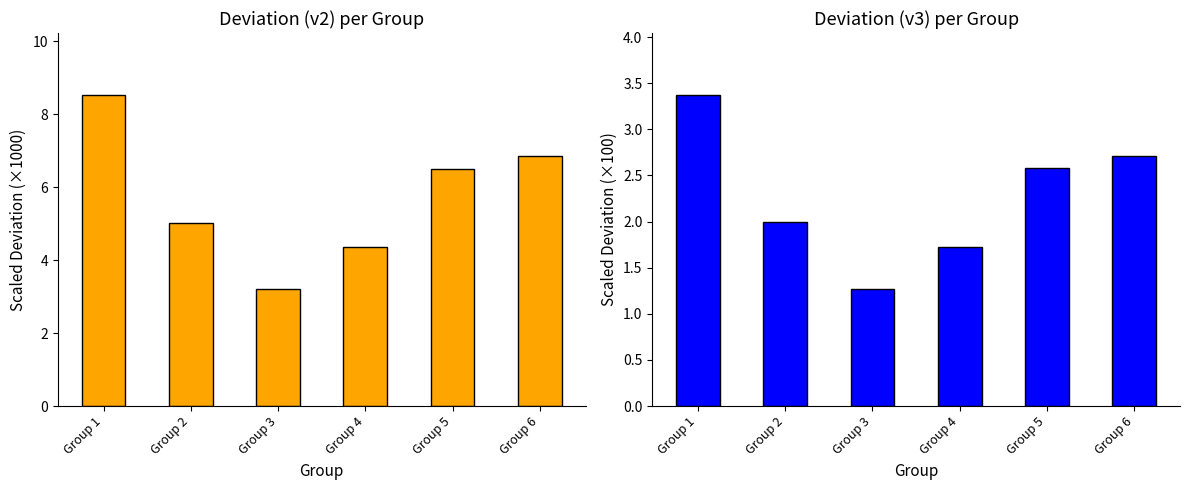

How many series are shown in this chart?

2